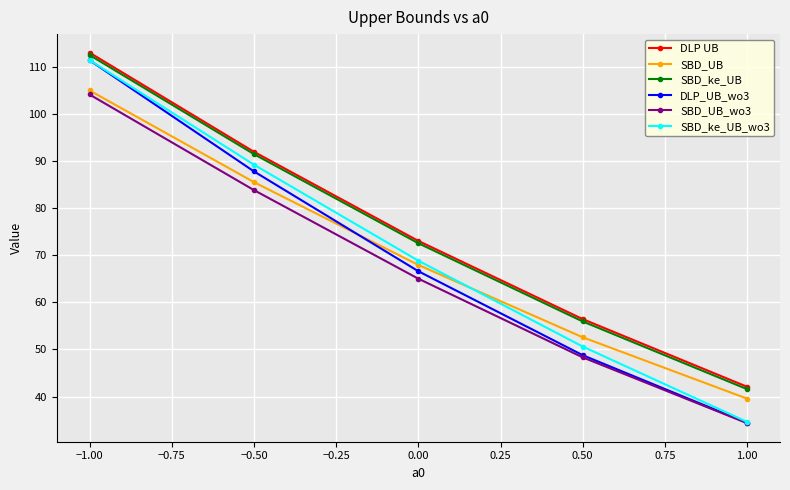

Is the value of SBD_UB at 1.00 greater than the value of SBD_UB_wo3 at 0.50?

No